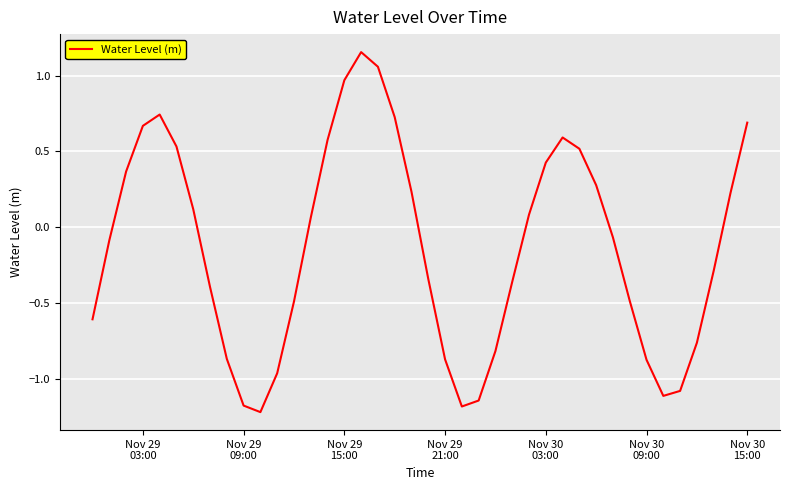

What is the difference between the maximum and minimum values?

2.4